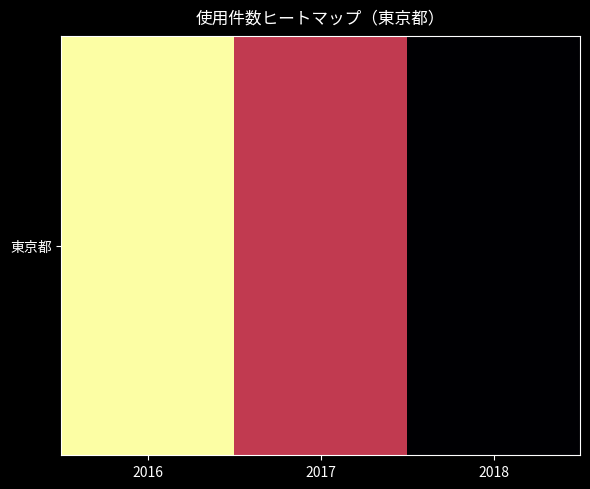

Rank the categories by value from lowest to highest.

2018, 2017, 2016